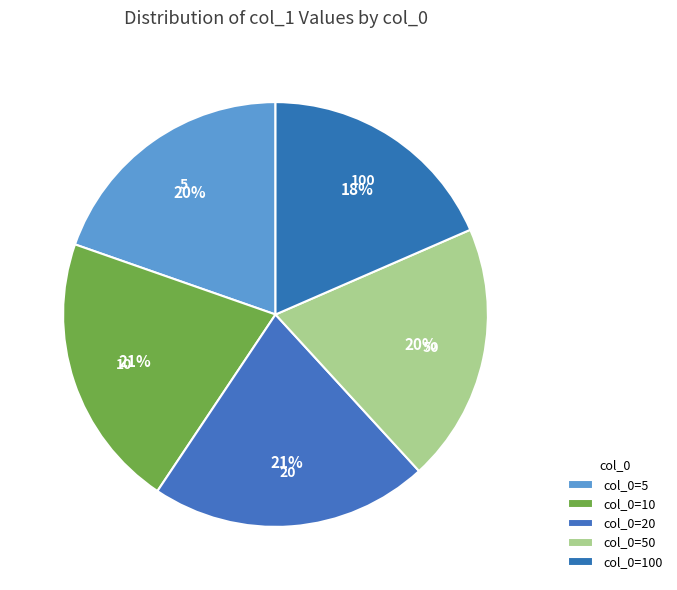

Is it true that 10 is 21% of the pie?

True